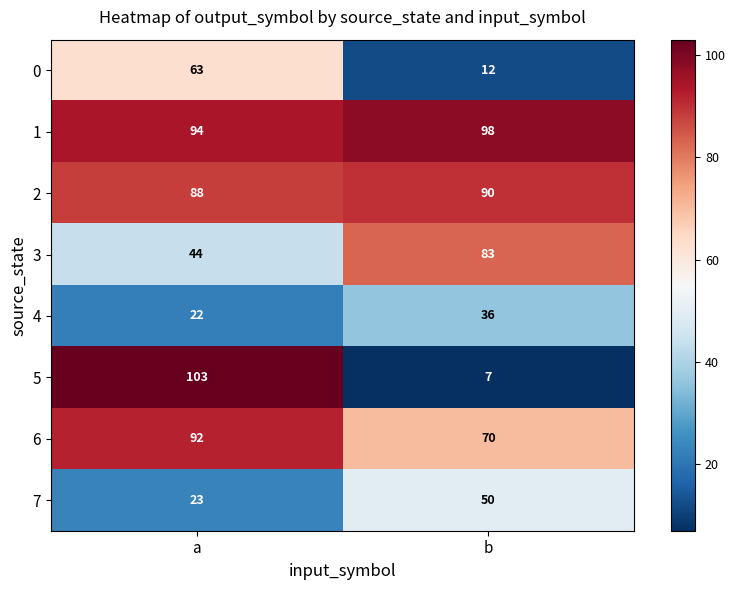

The value of 1 at a is 94. True or false?

True